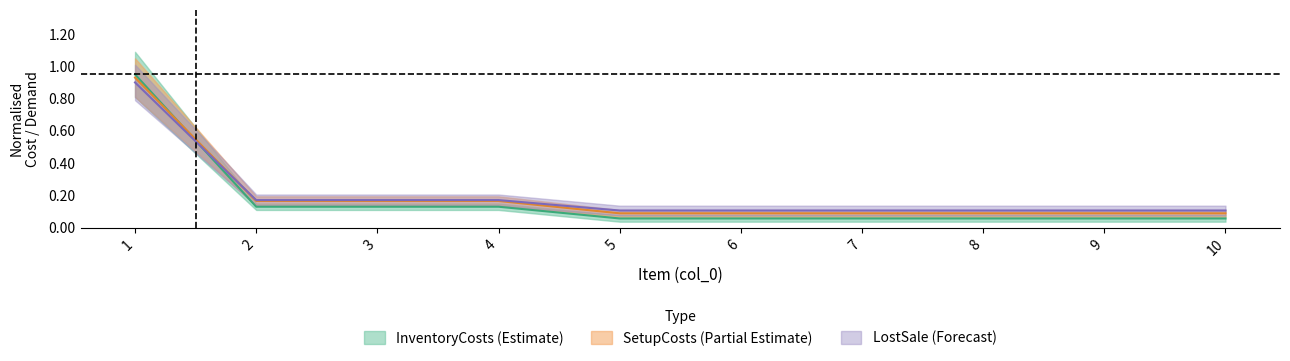

How many times do SetupCosts and InventoryCosts cross each other?

1